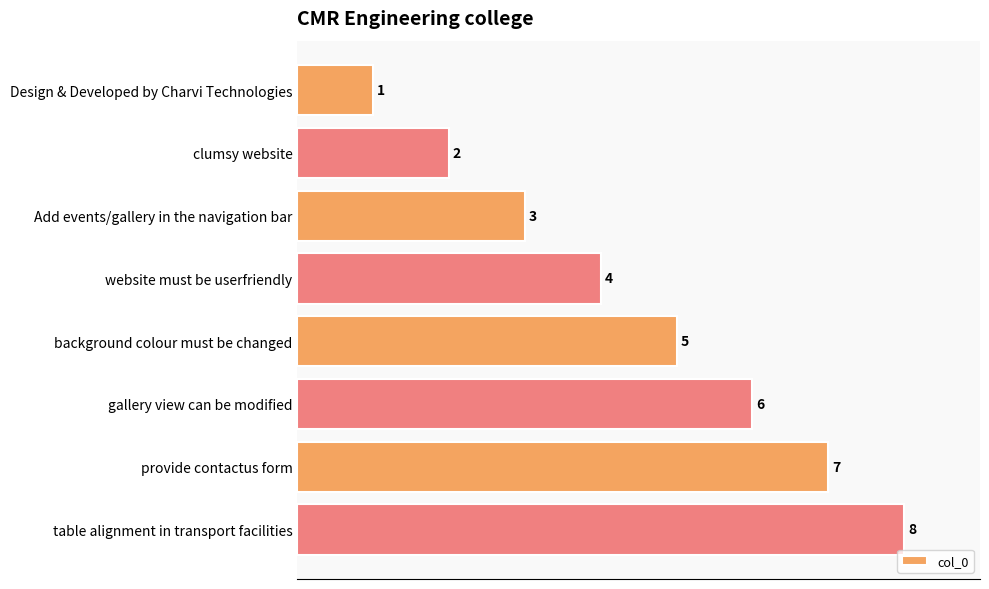

List the labels in order of value, largest first.

table alignment in transport facilities, provide contactus form, gallery view can be modified, background colour must be changed, website must be userfriendly, Add events/gallery in the navigation bar, clumsy website, Design & Developed by Charvi Technologies